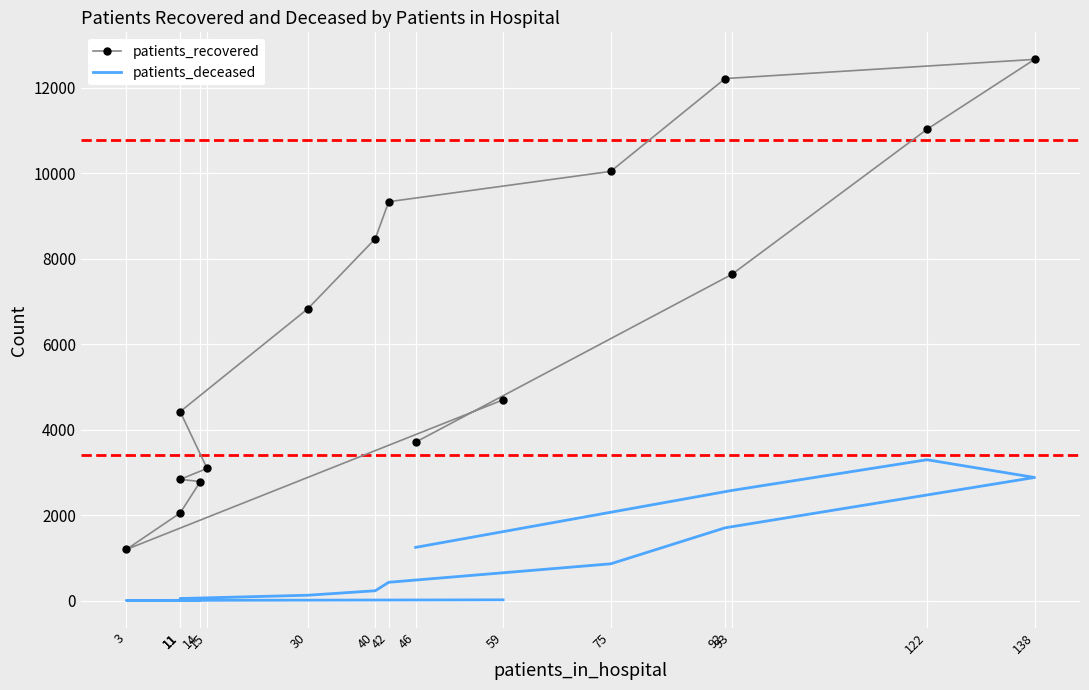

What is the value of the patients_recovered point at the 16th from the left?

3709